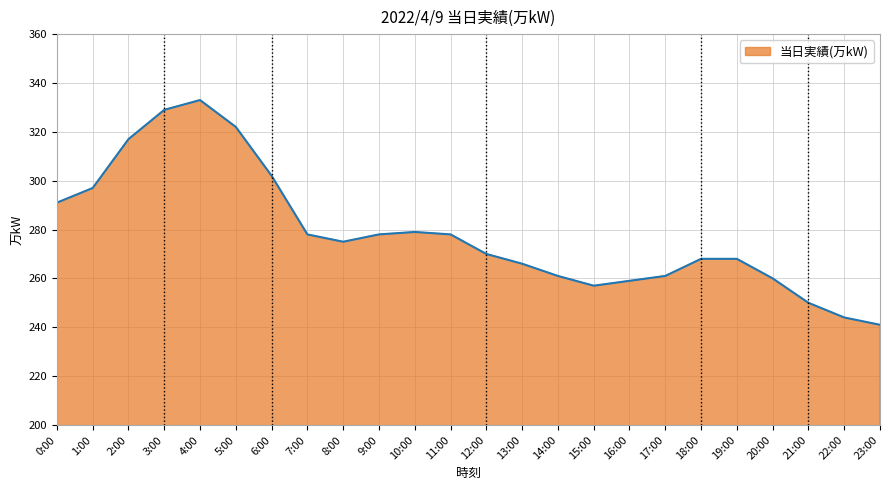

What is the difference between the values at 17:00 and 19:00?

7